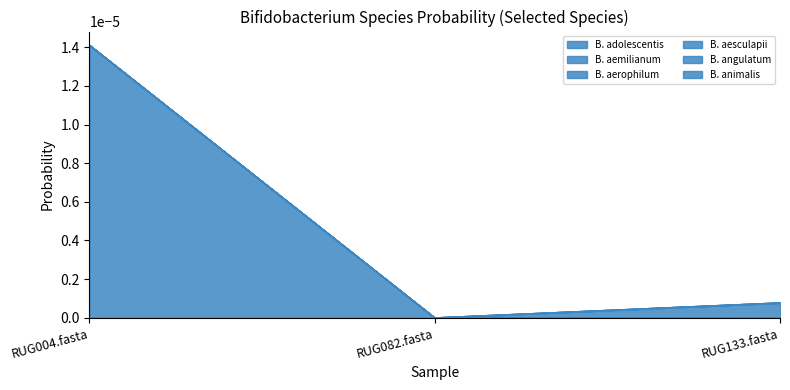

Does the chart have visible grid lines?

No